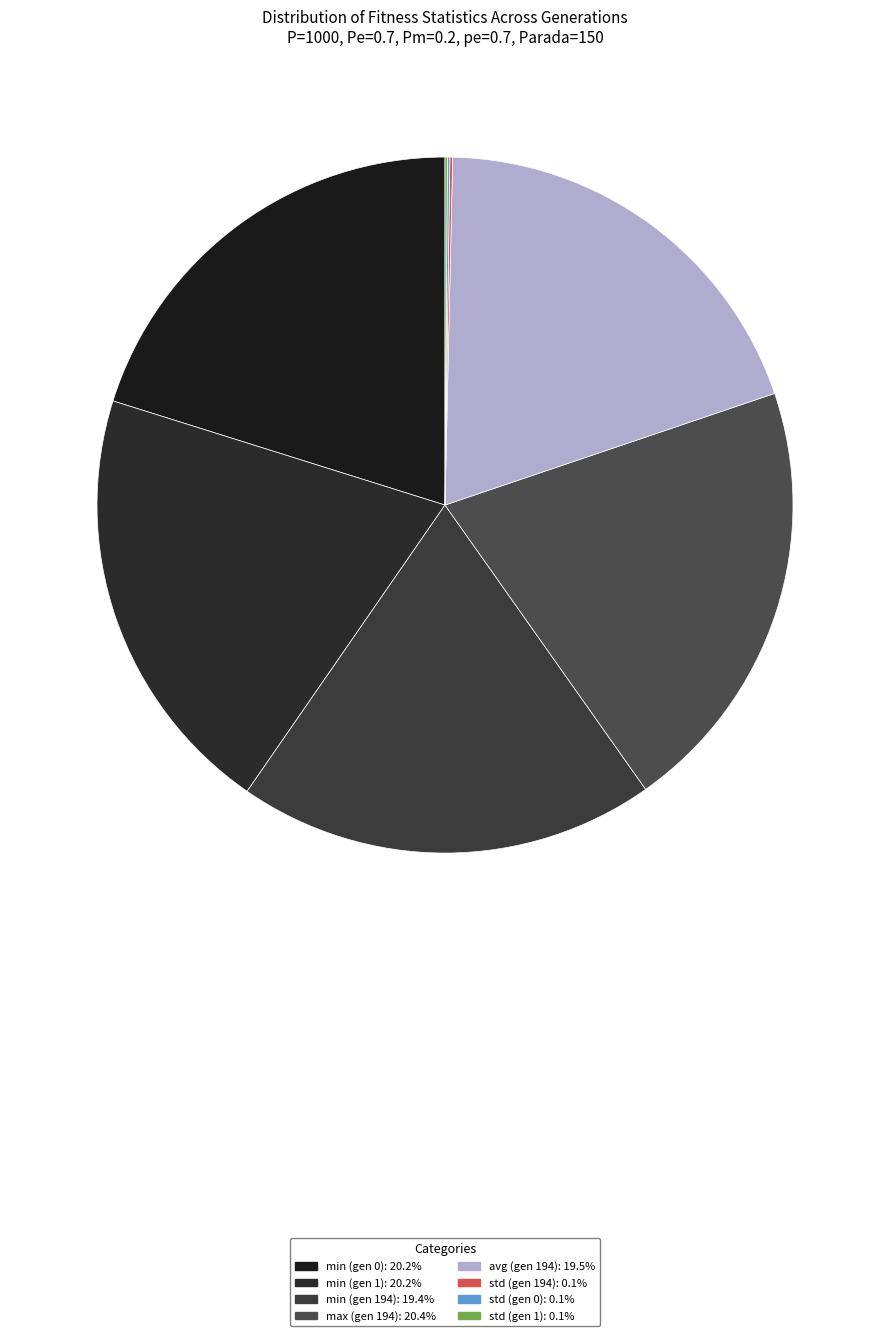

What percentage is NOT represented by min (gen 194)?

80.6%